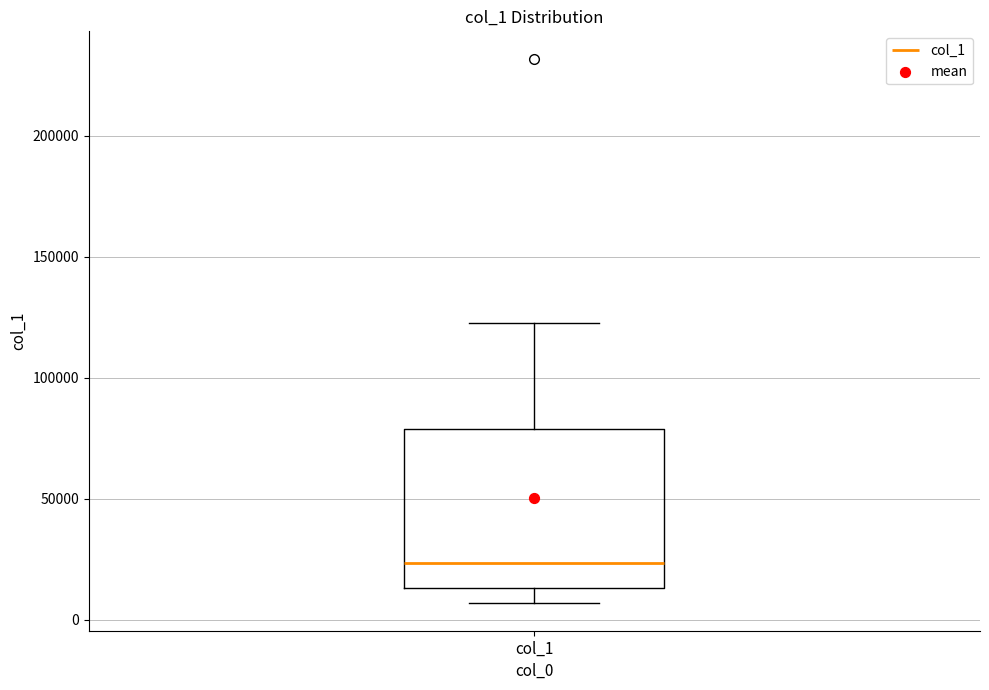

Read this box plot against the y-axis: the position of the median line, the range covered by the box, and the ends of both whiskers. The values are not printed on the chart, so give them approximately, as read against the axis.

median 25000, box 15000 to 80000, whiskers 5000 to 125000